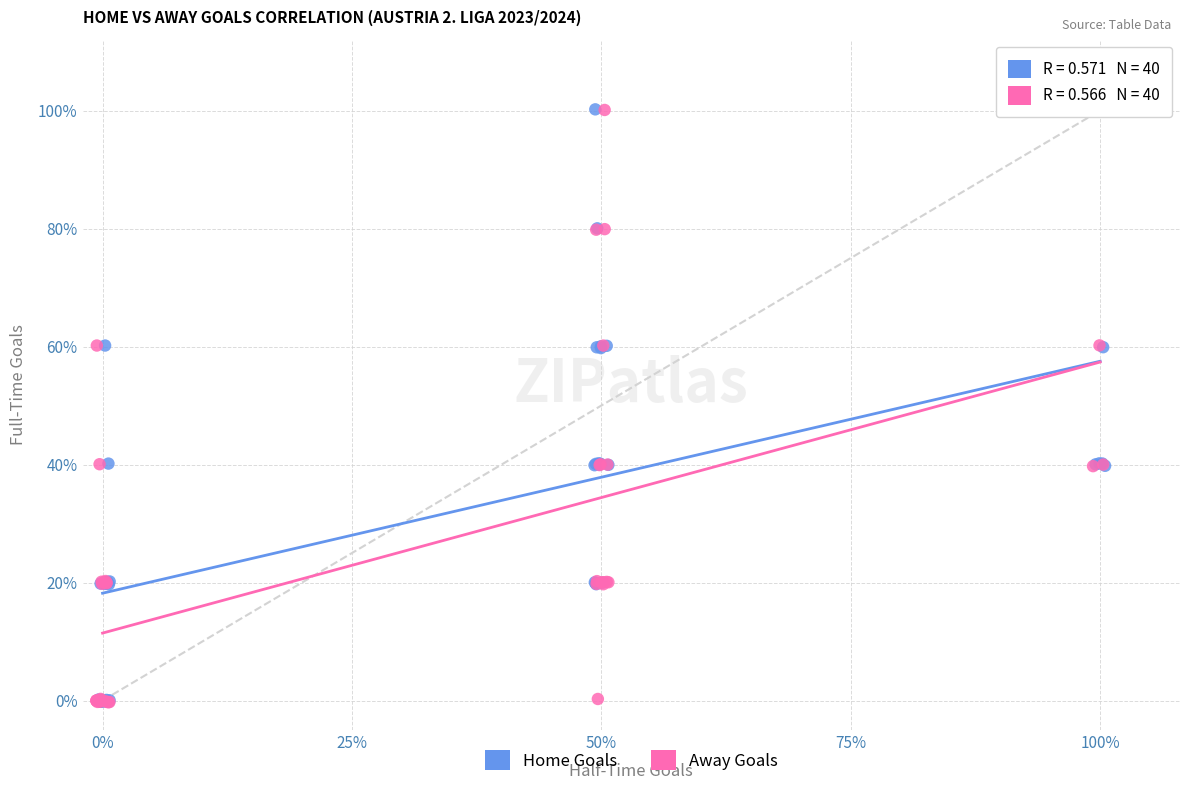

What are all the series names shown in the legend?

Home Goals, Away Goals